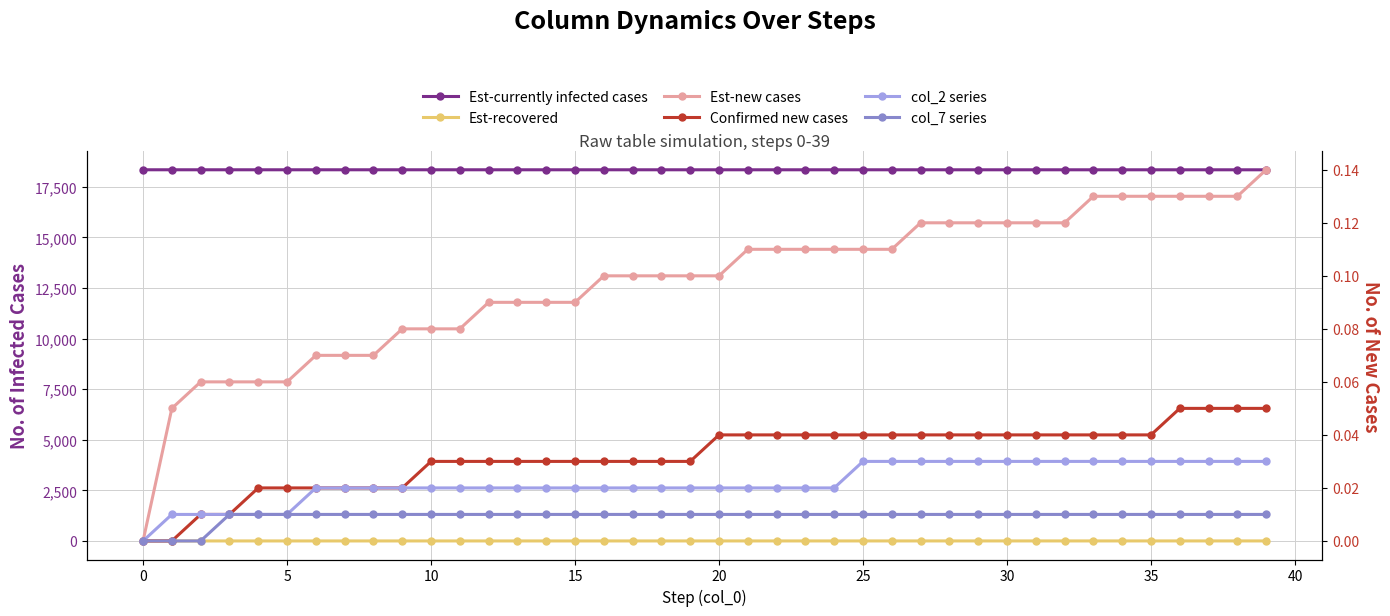

Between 29 and 35, which is larger?

35